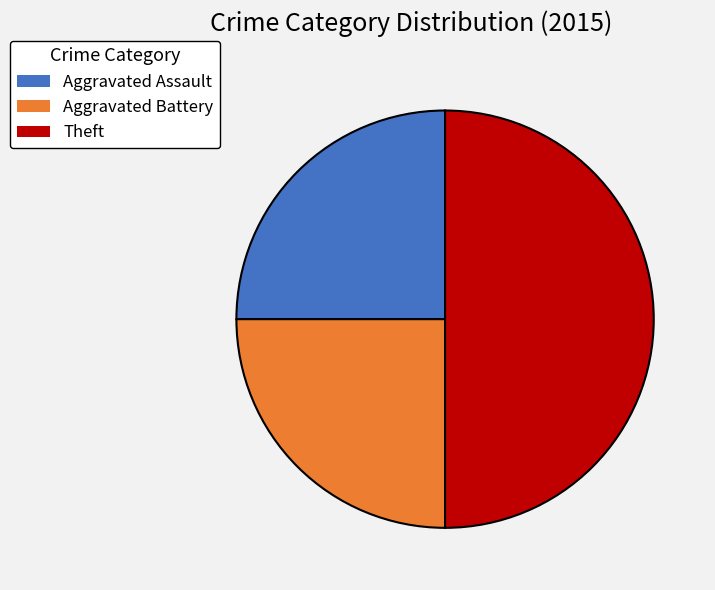

Count the number of slices in the pie.

3